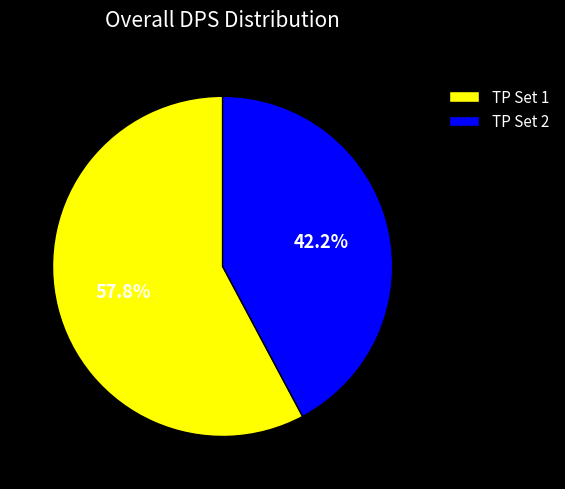

To the nearest percent, what percentage of the pie is TP Set 1?

58%